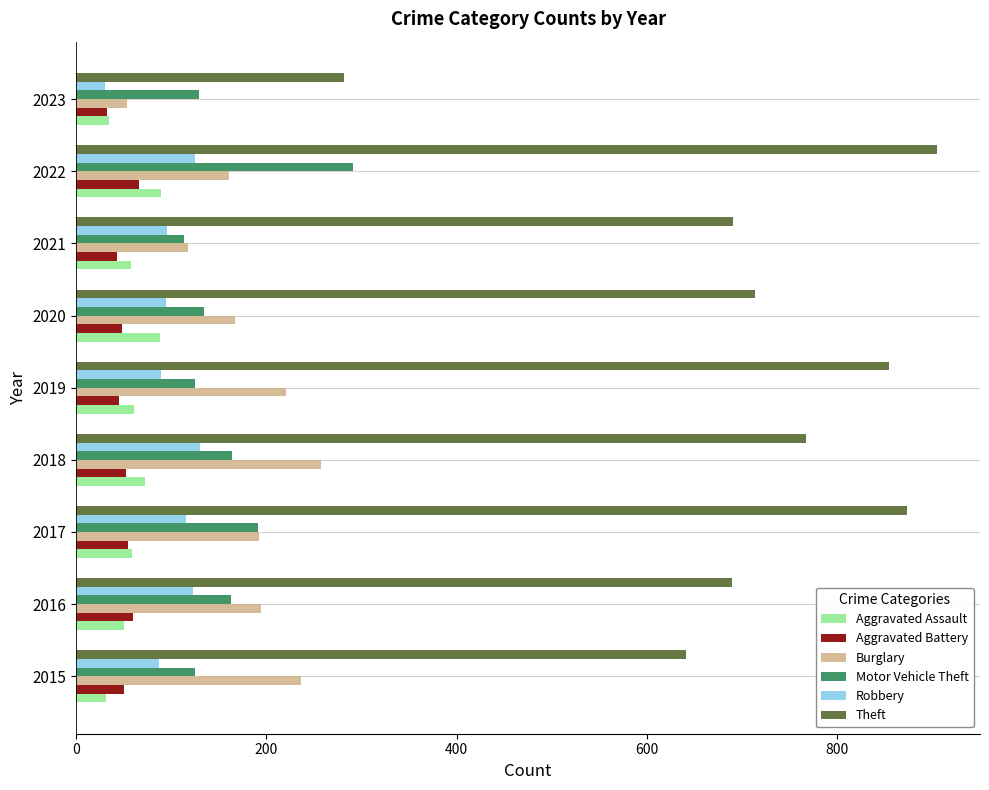

Which series has the widest spread of values?

Theft